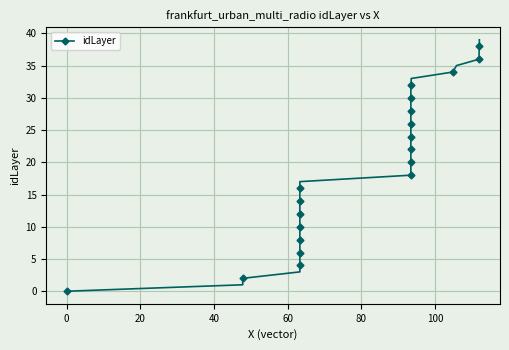

What is the difference between the maximum and minimum values?

39